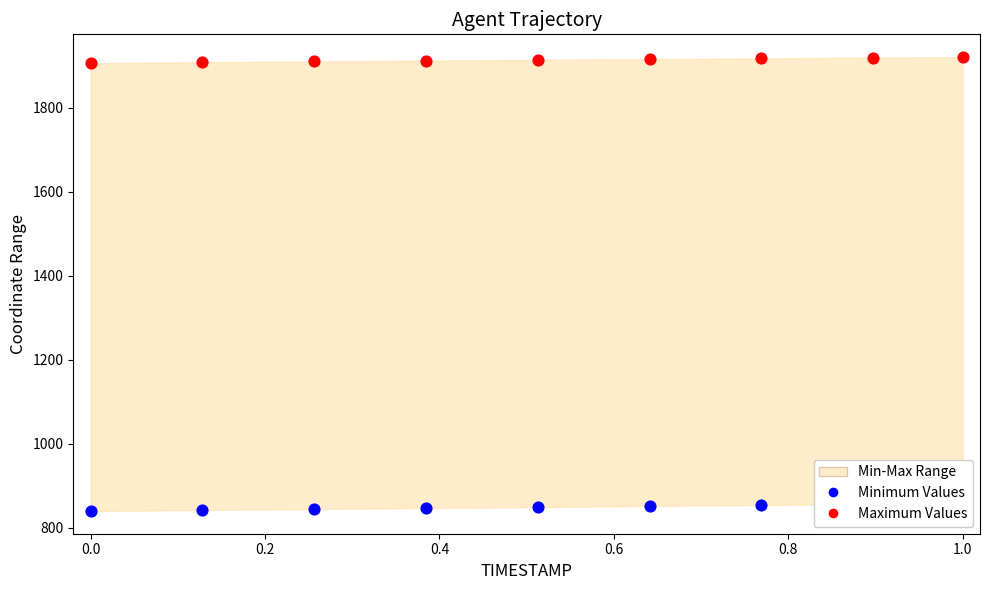

At which category is the sum across all series the highest?

1.0